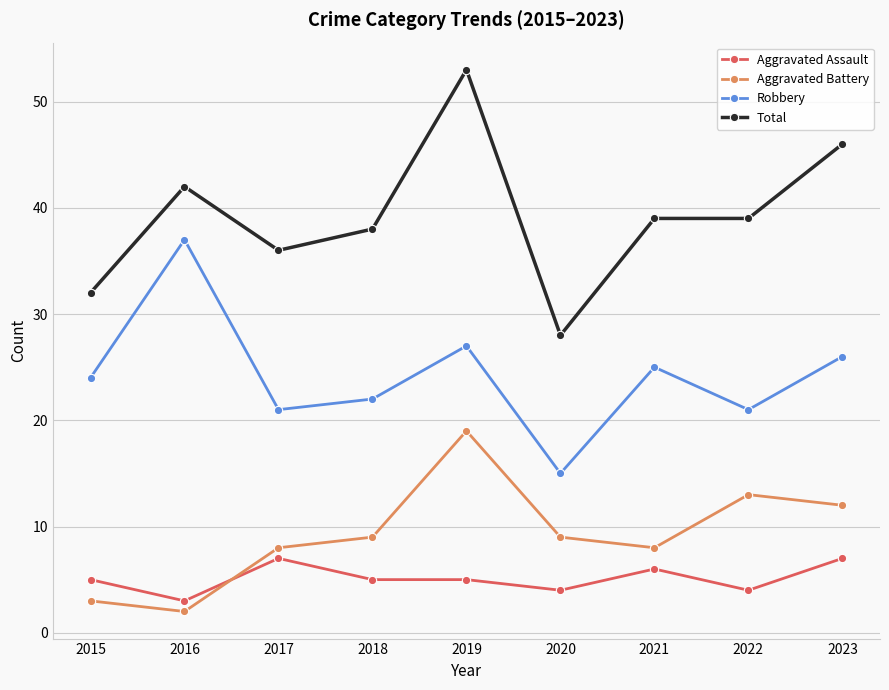

How many interior local peaks does the Robbery series have?

3